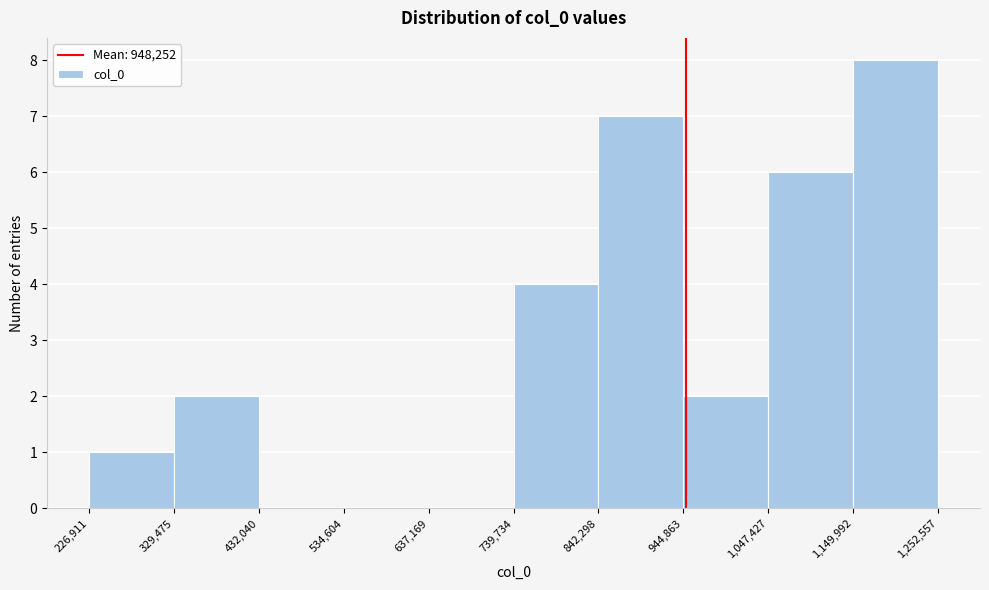

Over which range of the x-axis is the bar tallest?

1,149,992 to 1,252,557